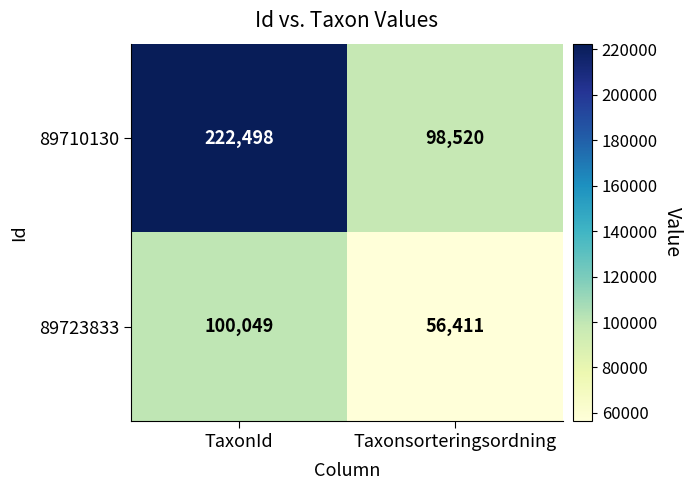

Which series has the largest total across all categories?

89710130